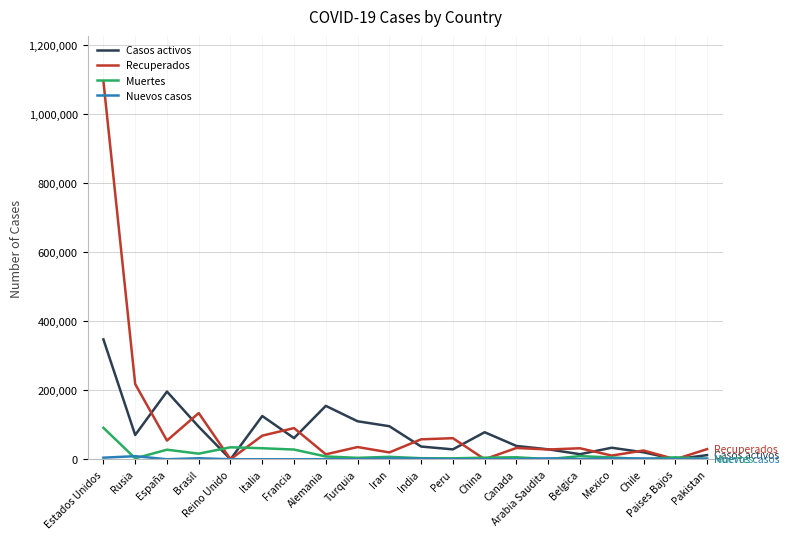

Which series has the largest range (max minus min)?

Recuperados